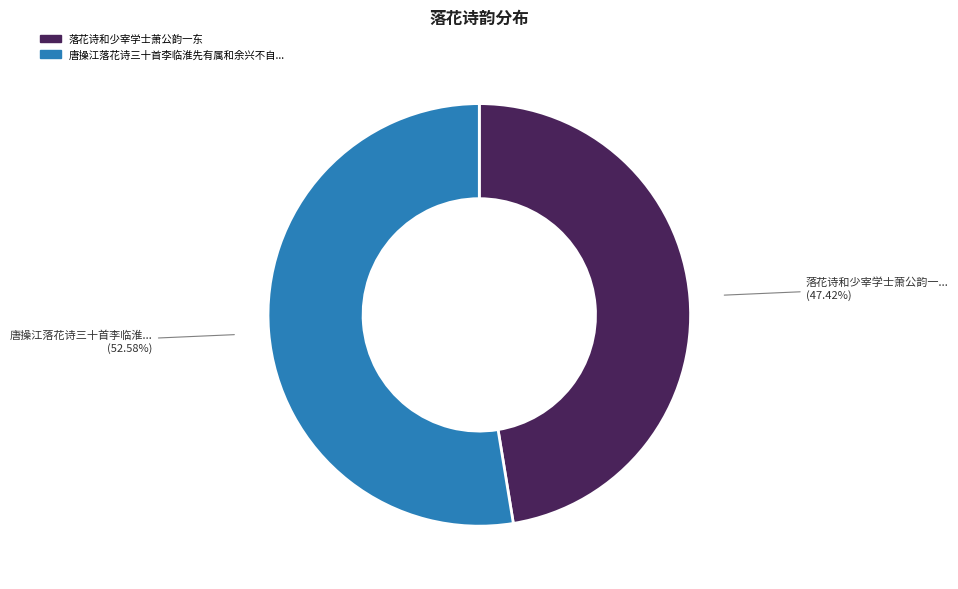

Does any single category account for the majority?

Yes